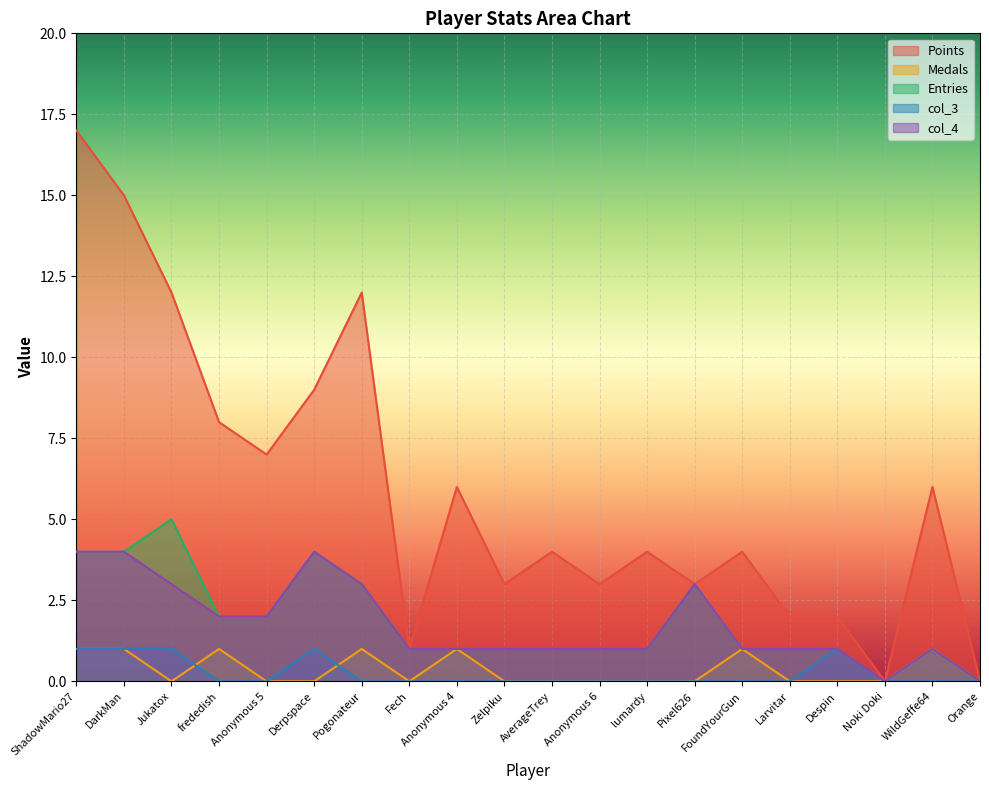

In col_3, how many points are higher than both neighbors (excluding endpoints)?

2